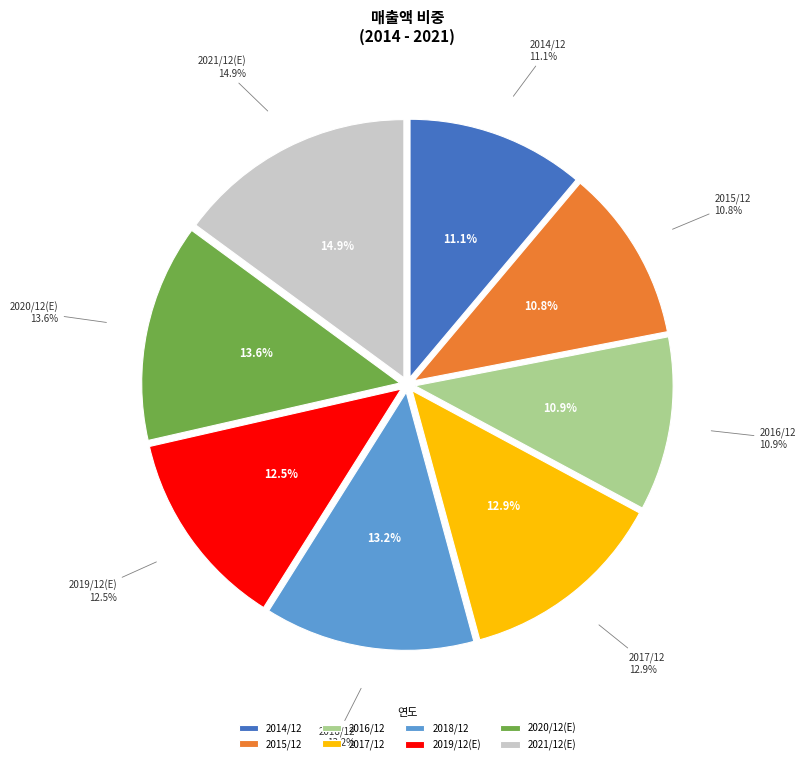

What percentage is the 2021/12(E) slice, to the nearest percent?

15%